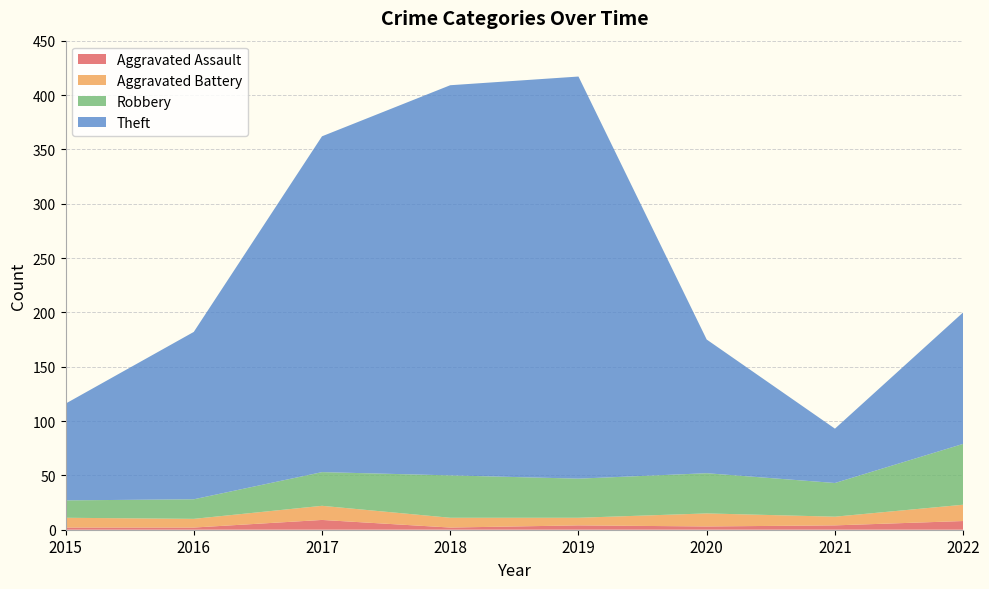

Reading left to right, what are all the values shown in this chart?

Aggravated Assault: 2015=2	2016=2	2017=9	2018=2	2019=4	2020=3	2021=4	2022=8
Aggravated Battery: 2015=9	2016=8	2017=13	2018=9	2019=7	2020=12	2021=8	2022=15
Robbery: 2015=16	2016=18	2017=31	2018=39	2019=36	2020=37	2021=31	2022=56
Theft: 2015=89	2016=154	2017=309	2018=359	2019=370	2020=123	2021=50	2022=121